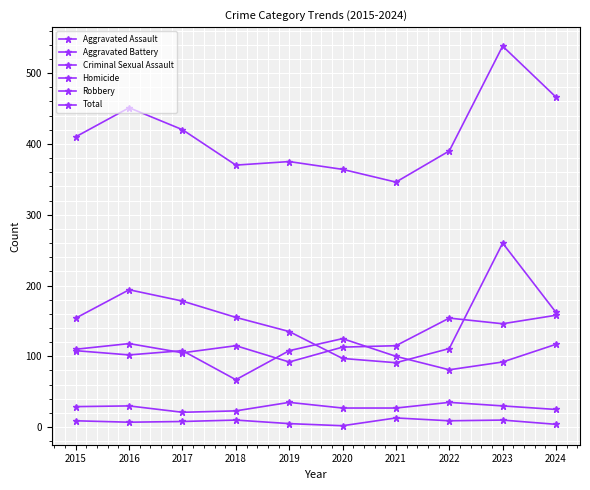

Where is the first local minimum for Criminal Sexual Assault?

2017